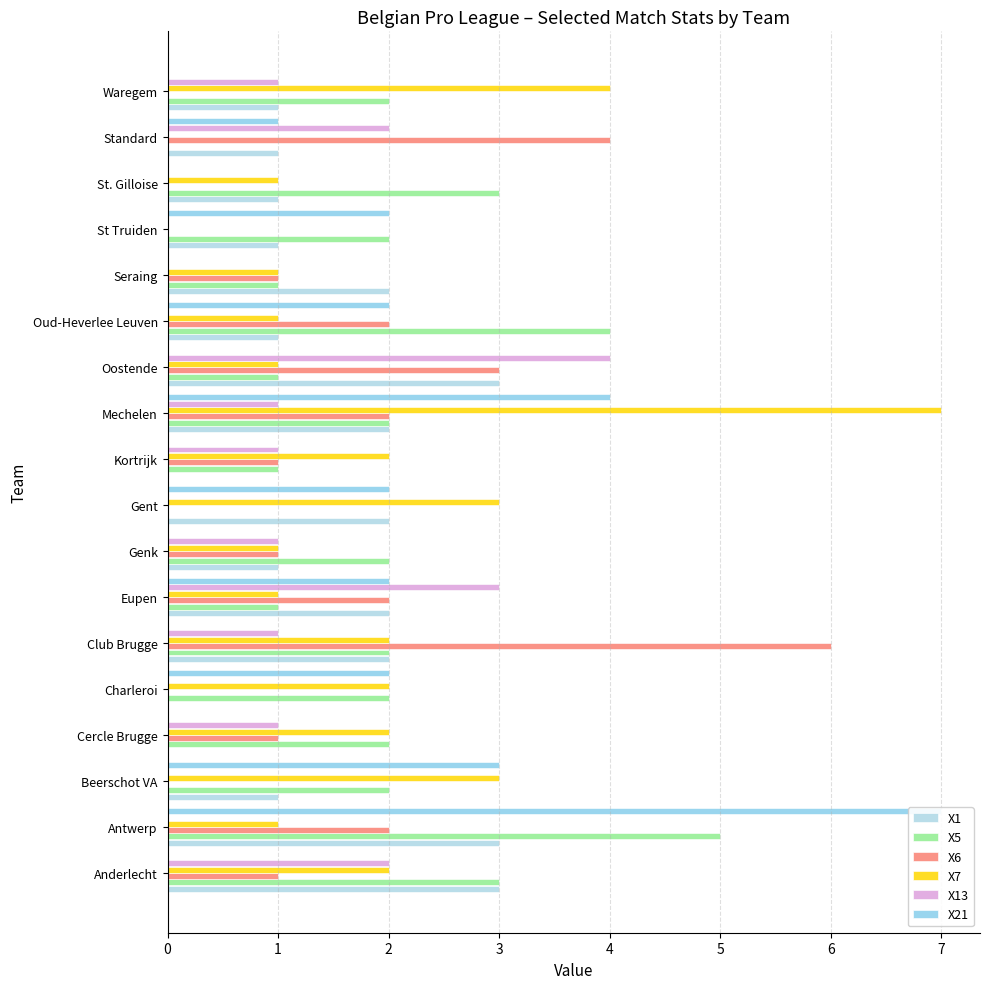

The value of X6 at Club Brugge is 8. True or false?

False